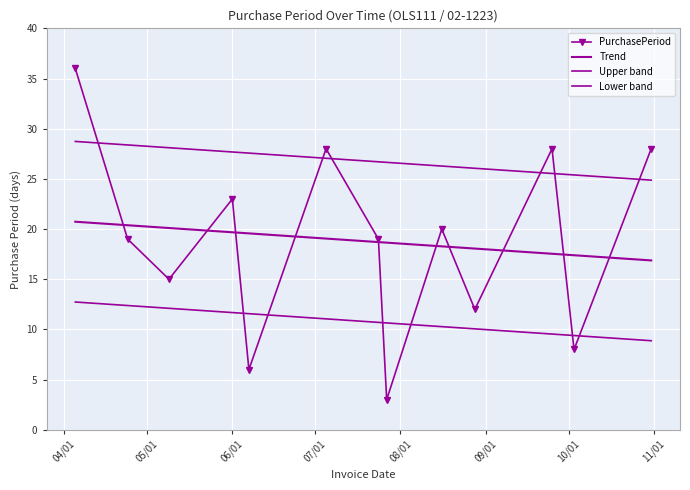

What is the maximum value shown in the chart?

36.0